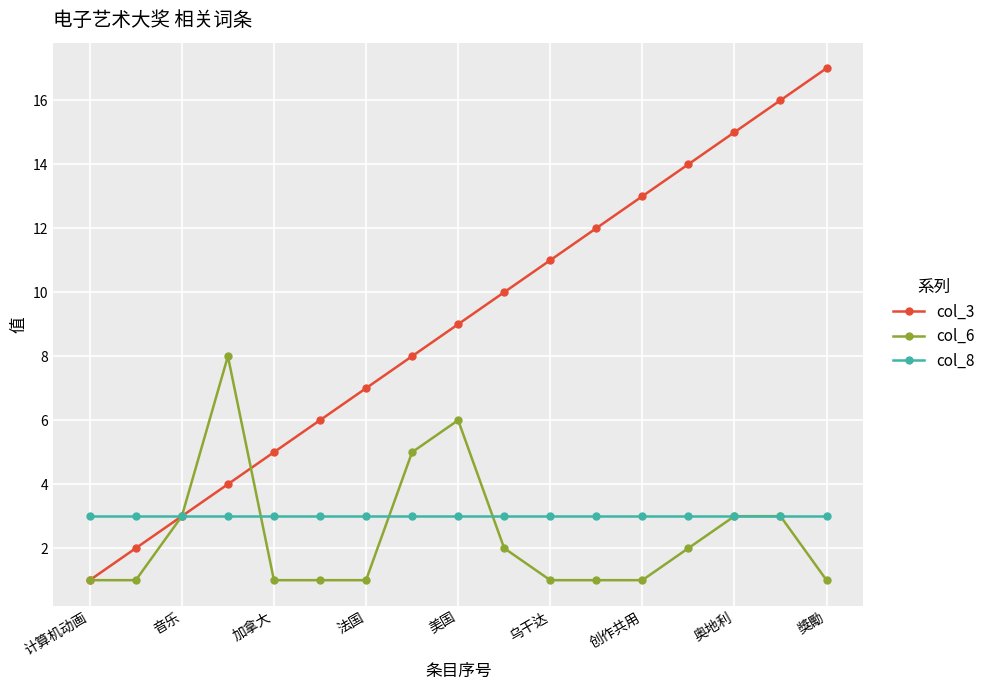

Which series has the widest spread of values?

col_3